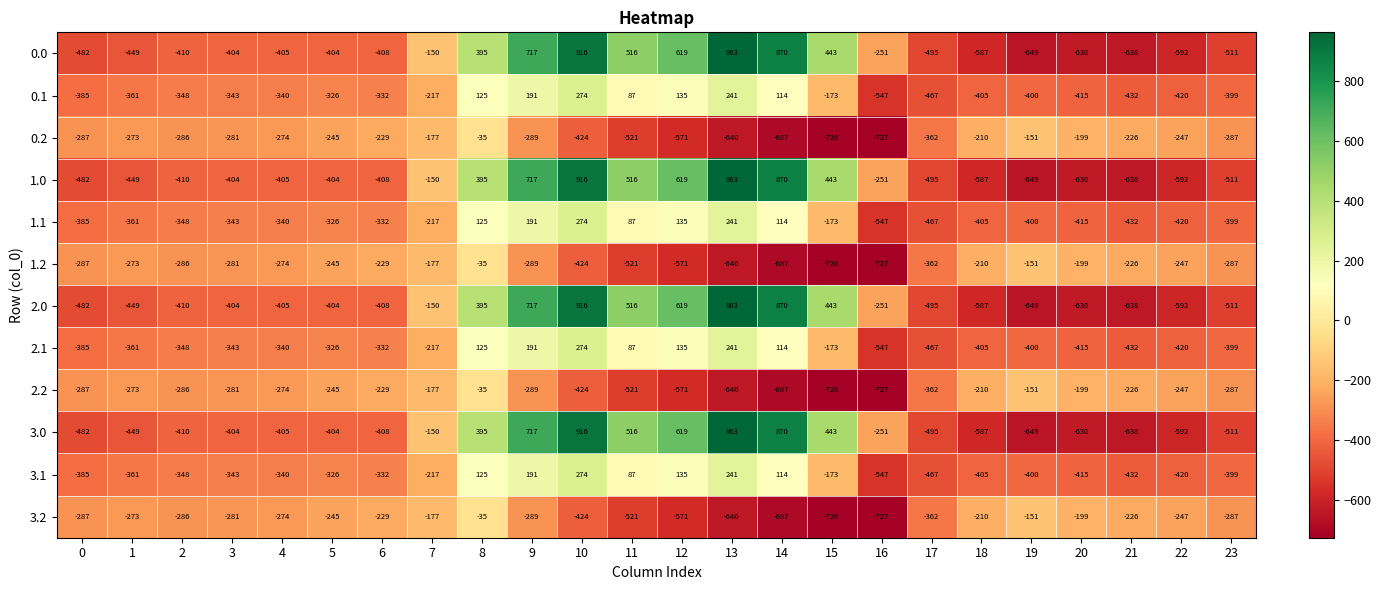

Is it true that 0.1 equals 76 at 9?

False